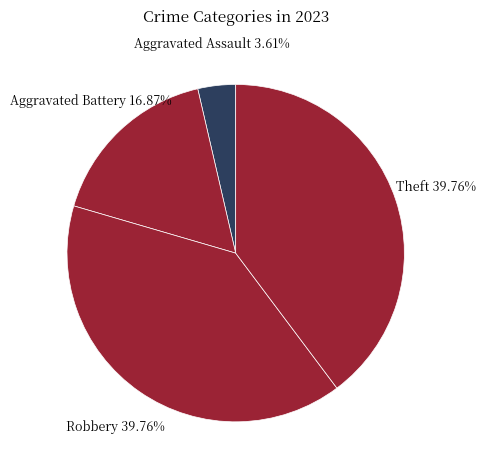

Which slice is the smallest?

Aggravated Assault